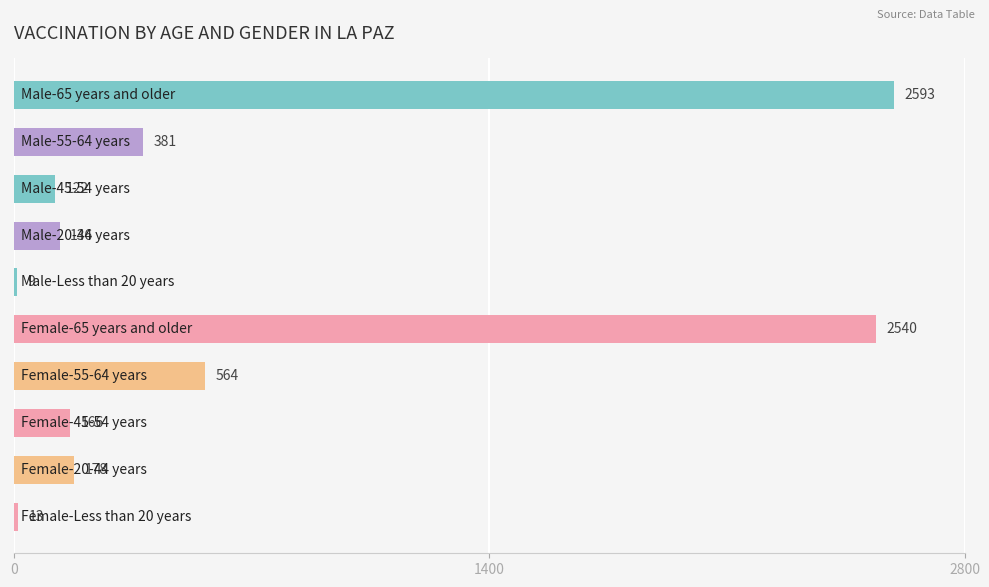

What is the value of the 4th bar from the top?

136